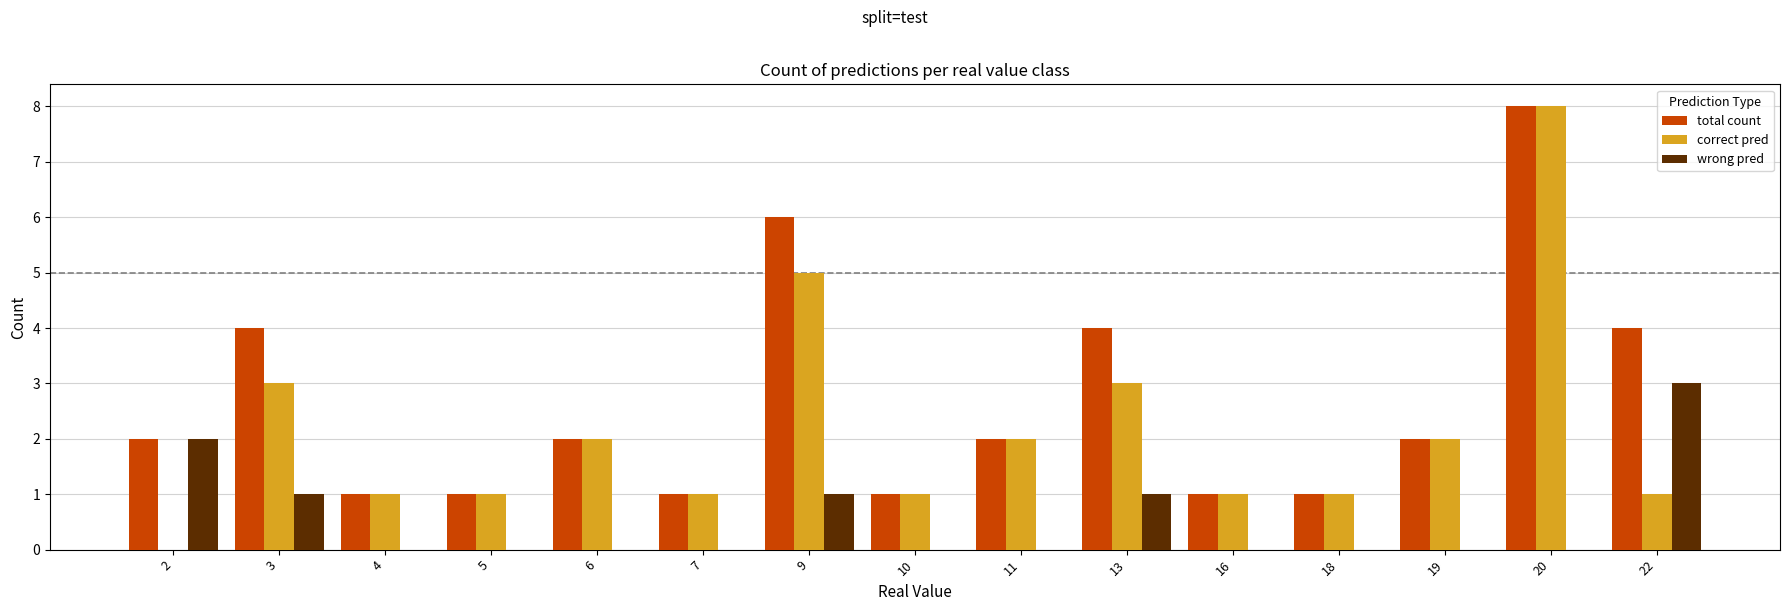

Which series has the largest range (max minus min)?

correct pred